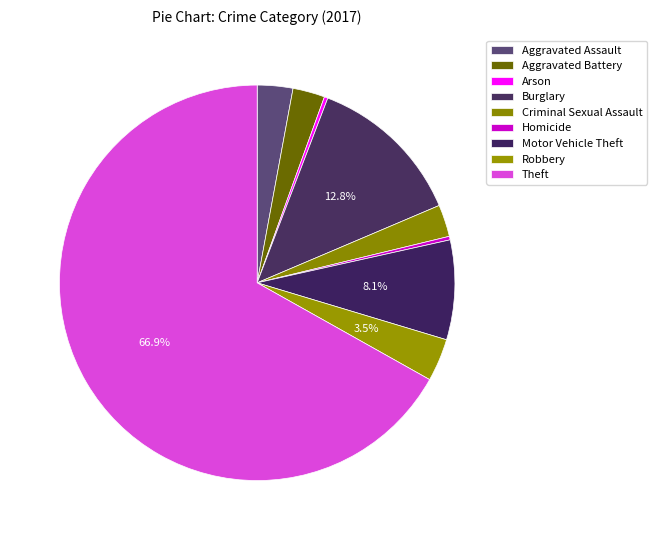

Which slice is the largest?

Theft